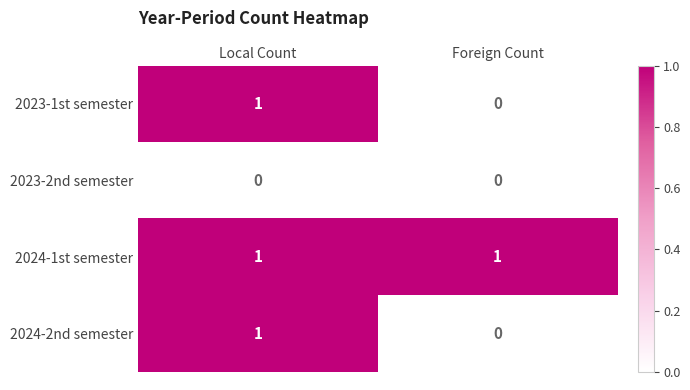

Is it true that 2024-1st semester equals 1 at Local Count?

True